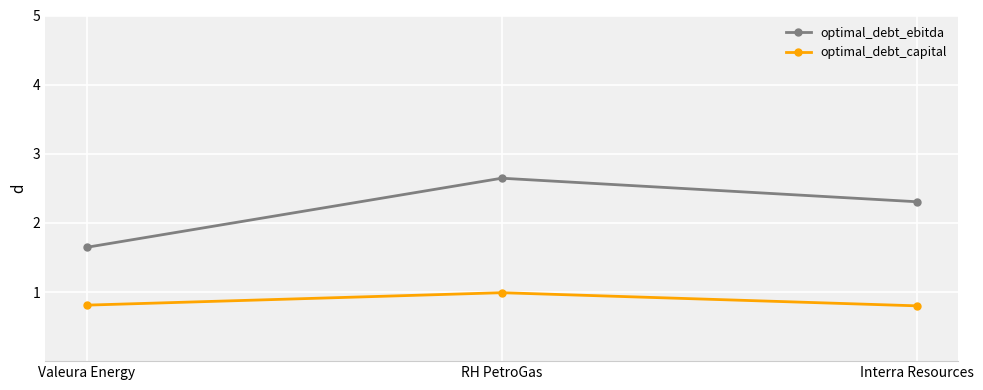

What is the maximum value shown in the chart?

2.6